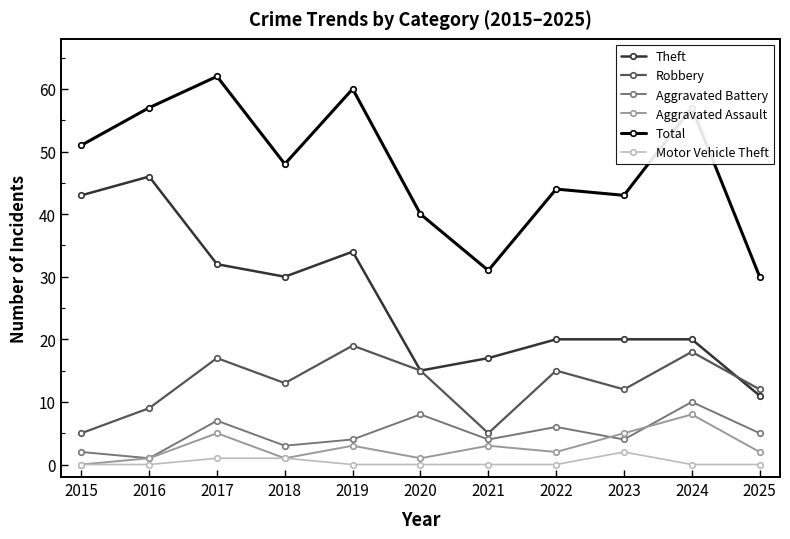

What is the minimum value for Theft?

11